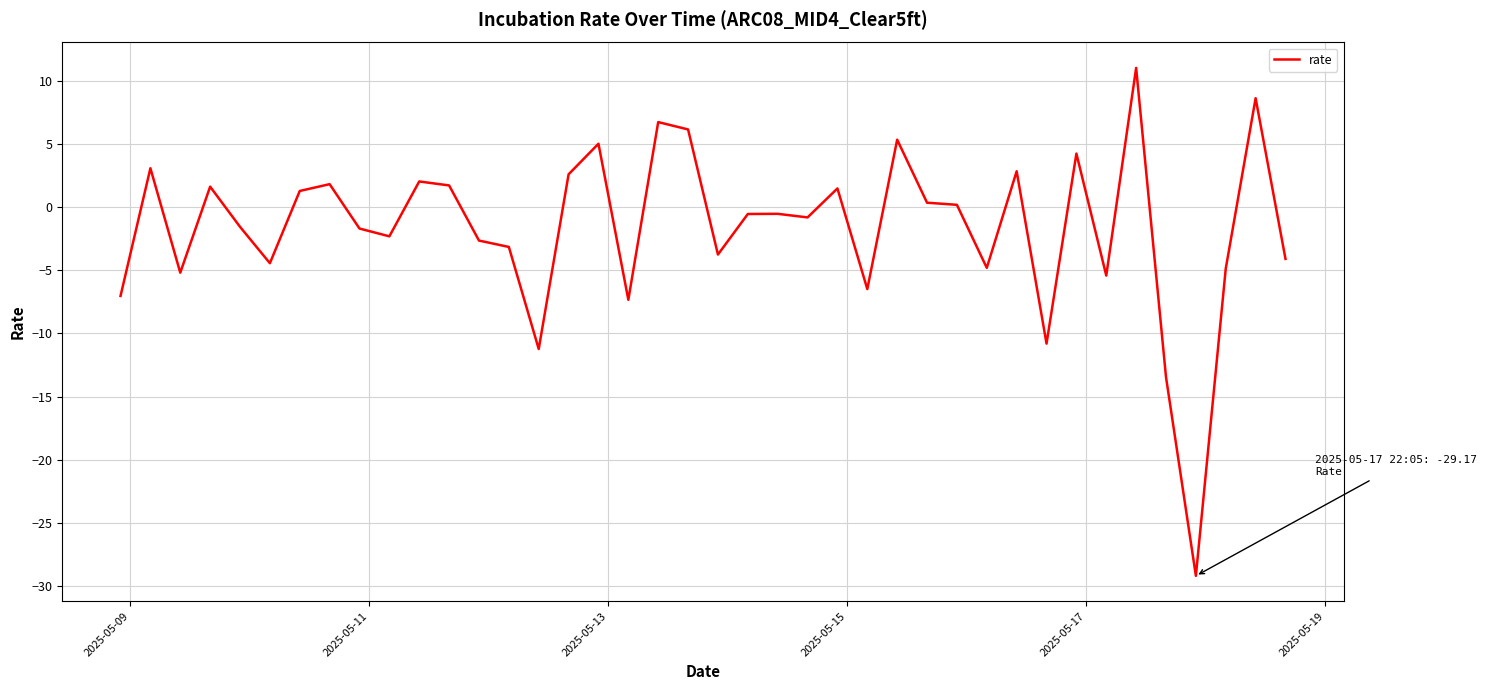

What is the difference between the maximum and minimum values?

40.2